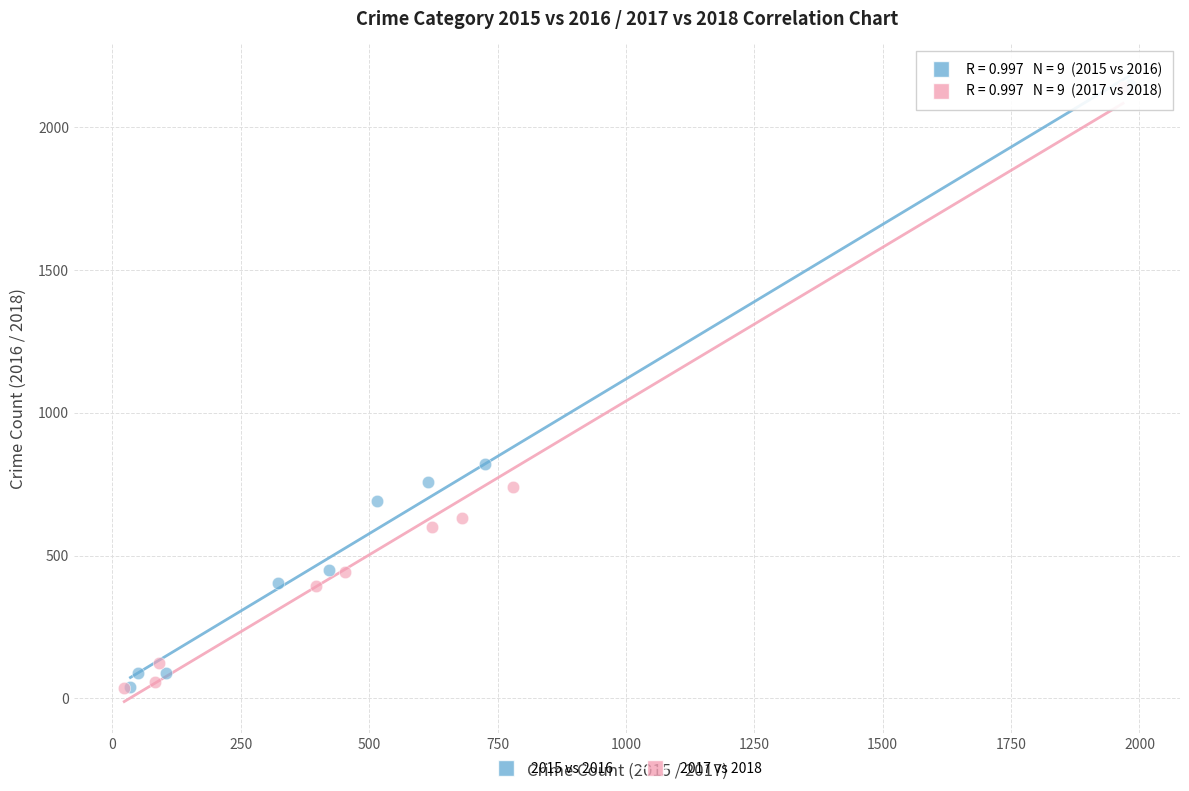

What are all the series names shown in the legend?

2015 vs 2016, 2017 vs 2018